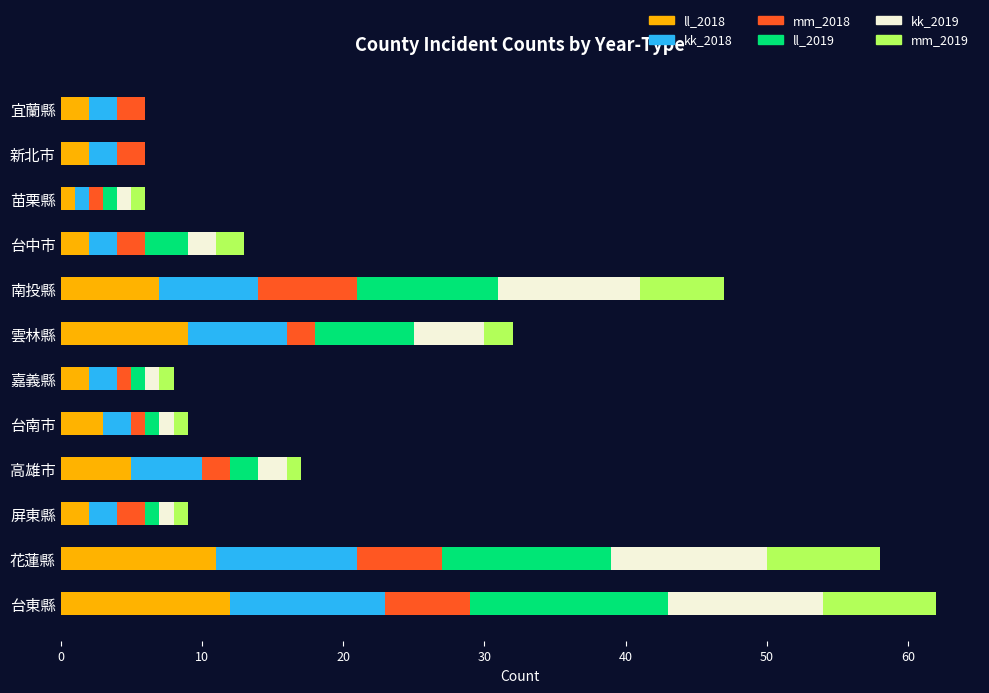

What position from the right is 苗栗縣?

10